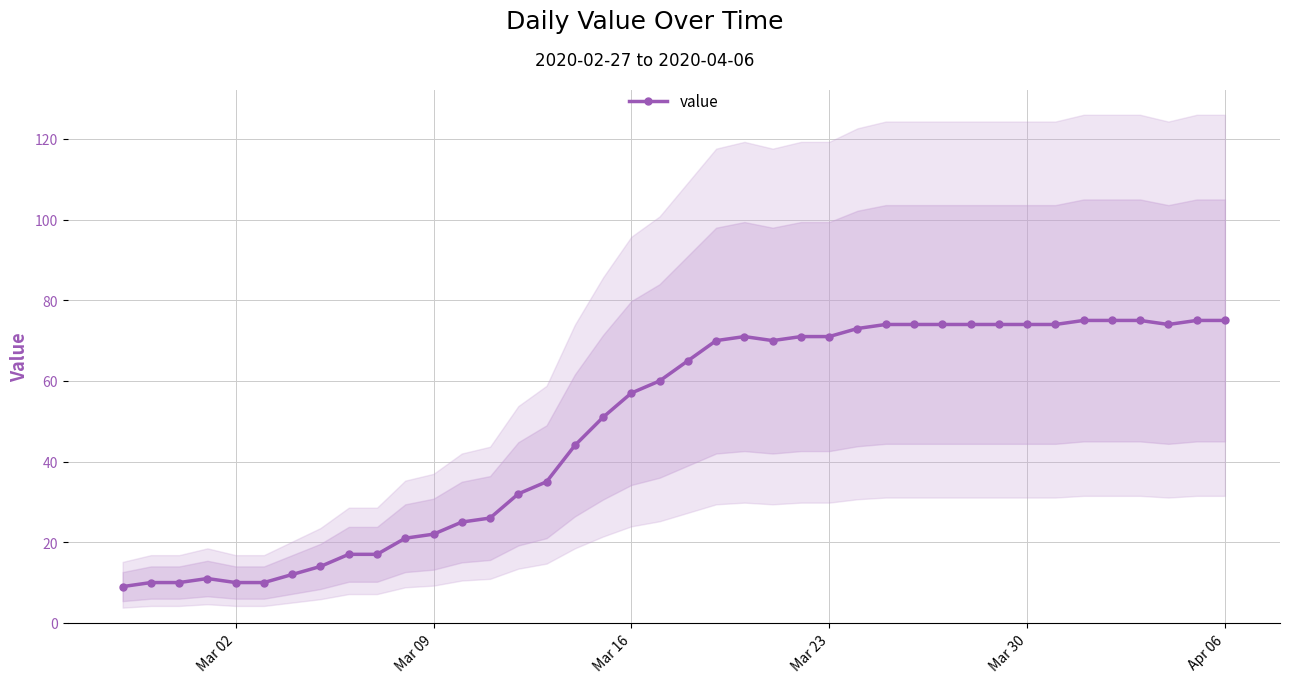

Reading left to right, what are all the values shown in this chart?

9	10	10	11	10	10	12	14	17	17	21	22	25	26	32	35	44	51	57	60	65	70	71	70	71	71	73	74	74	74	74	74	74	74	75	75	75	74	75	75